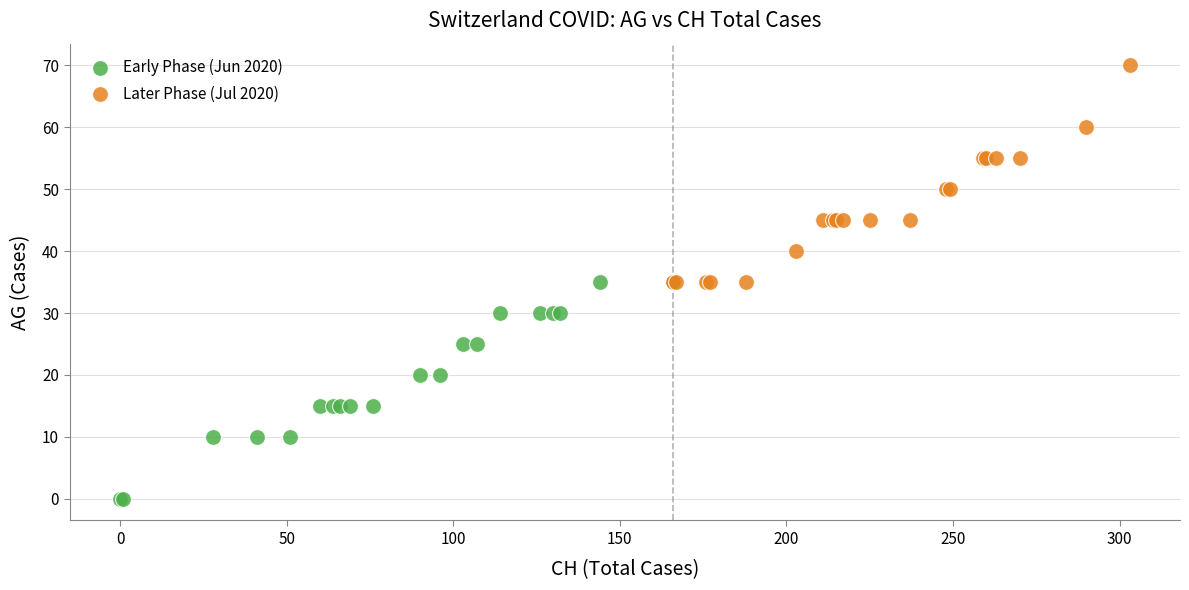

Which series reaches the minimum Y coordinate?

Early Phase (Jun 2020)